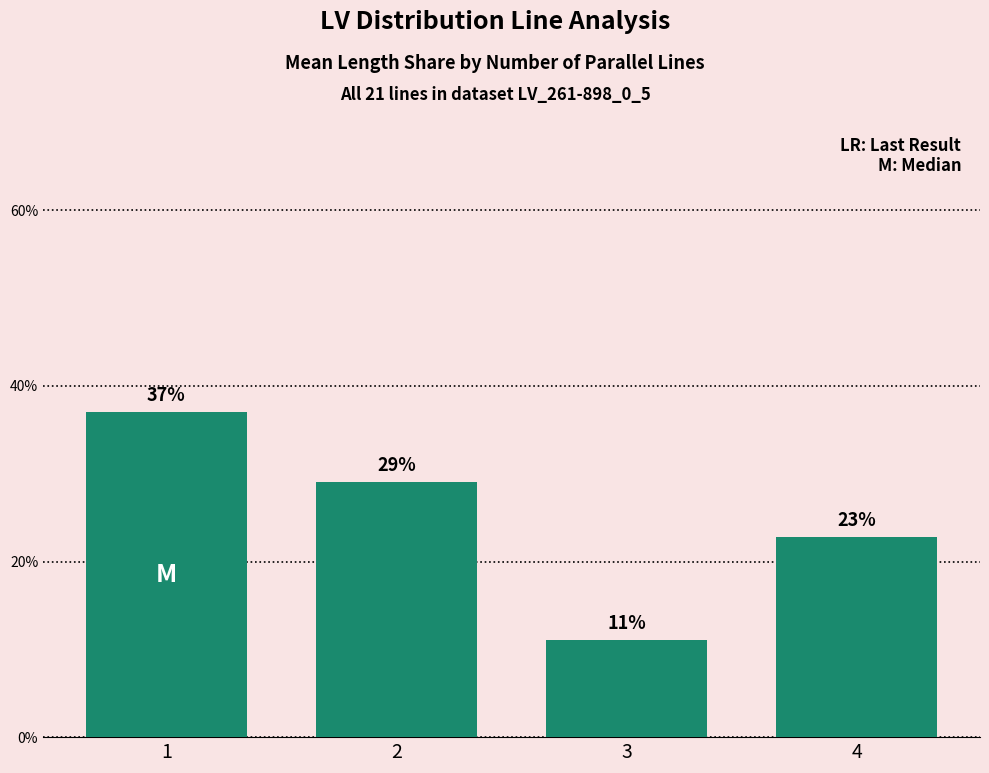

At which label is the value closest to 0?

3